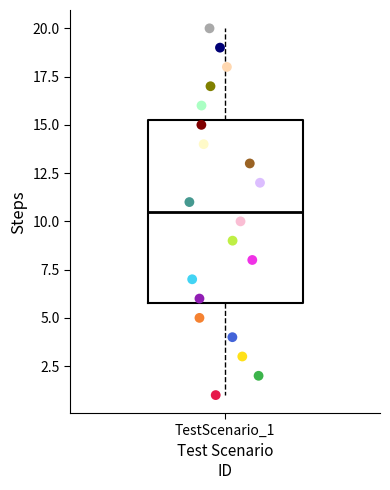

Where does the median line of the box for TestScenario_1 sit on the y-axis? The values are not printed on the chart, so give them approximately, as read against the axis.

10.5